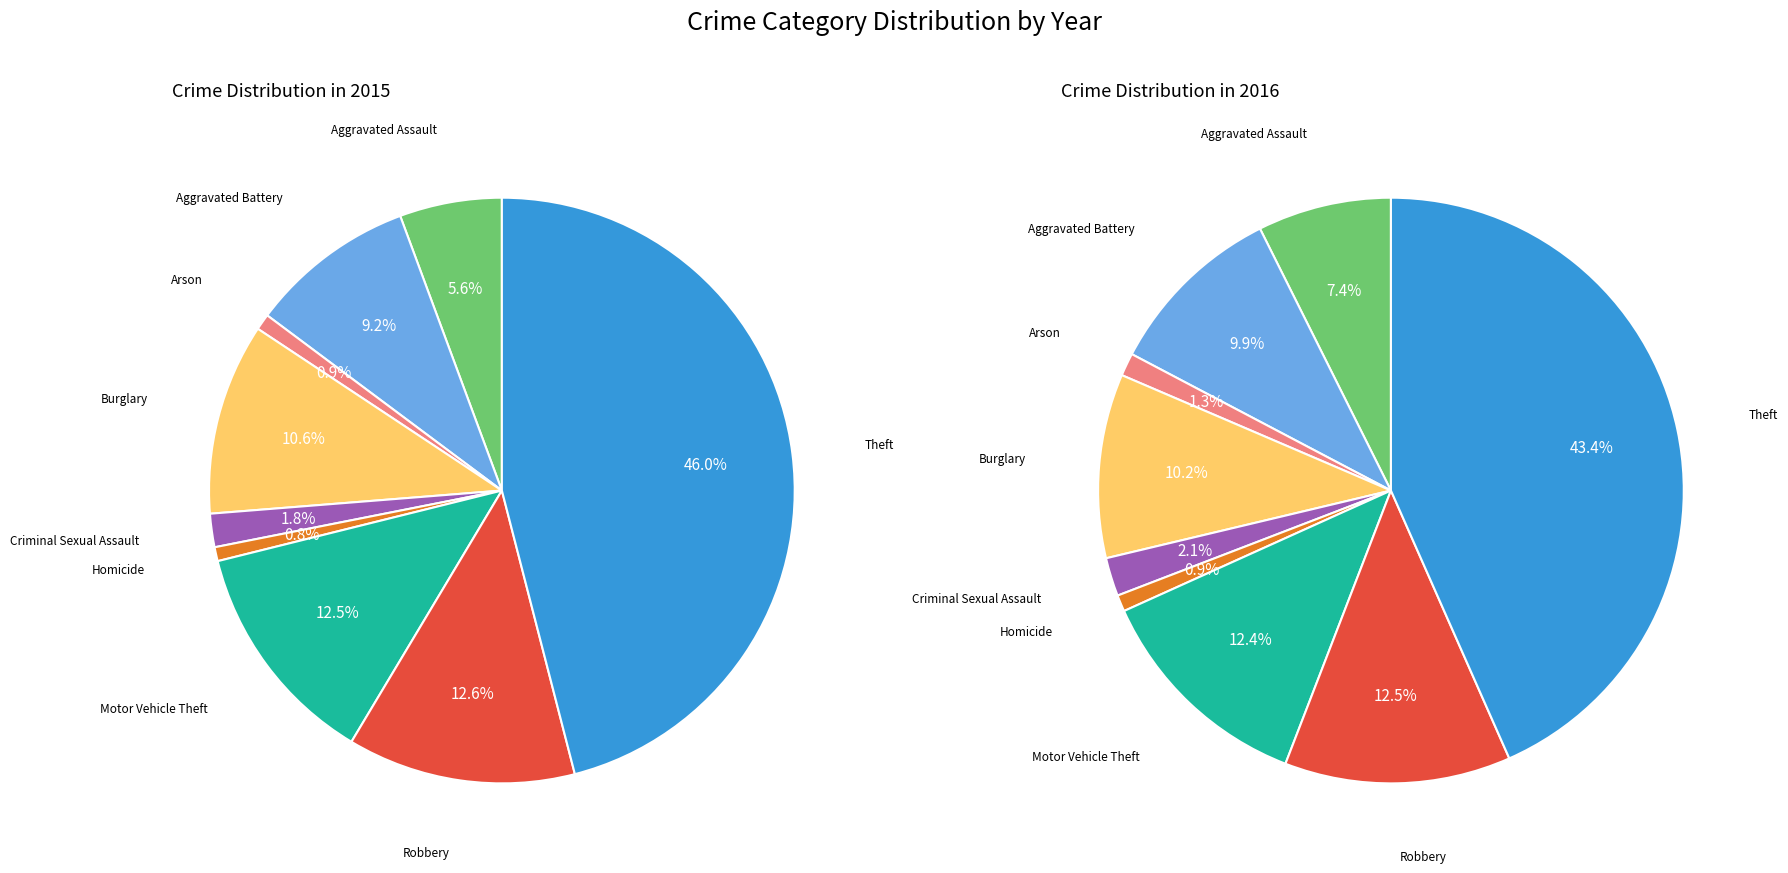

The Aggravated Assault slice represents 6% of the pie. True or false?

True